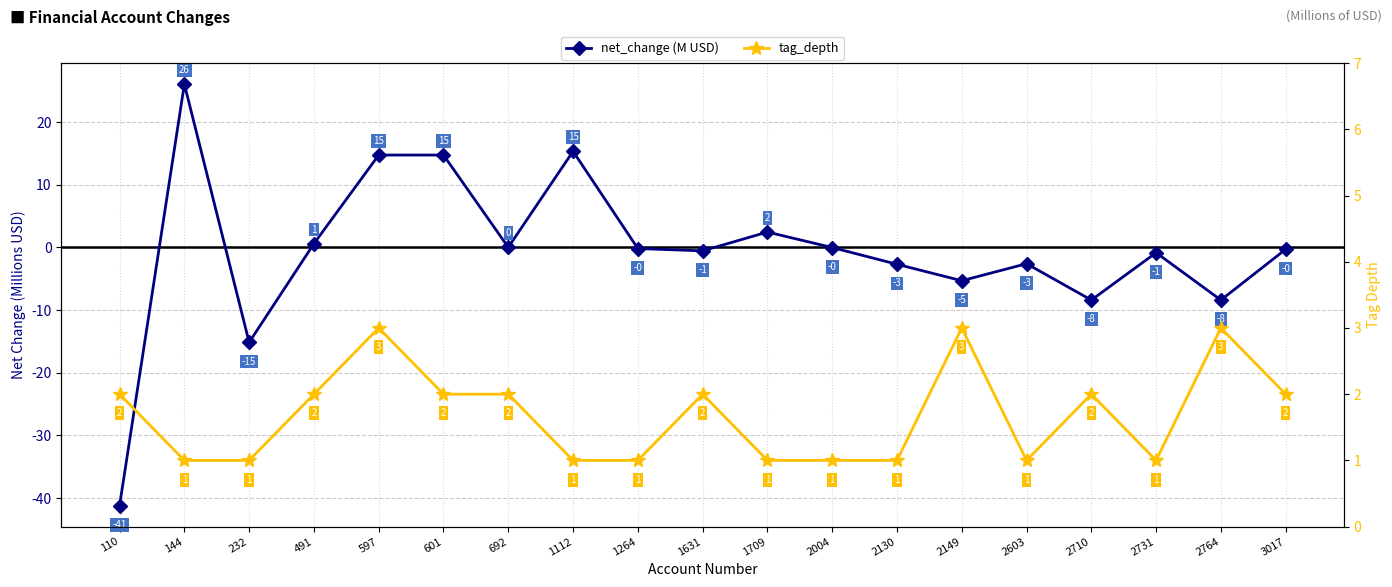

Where does the tag_depth series first go above 2?

597